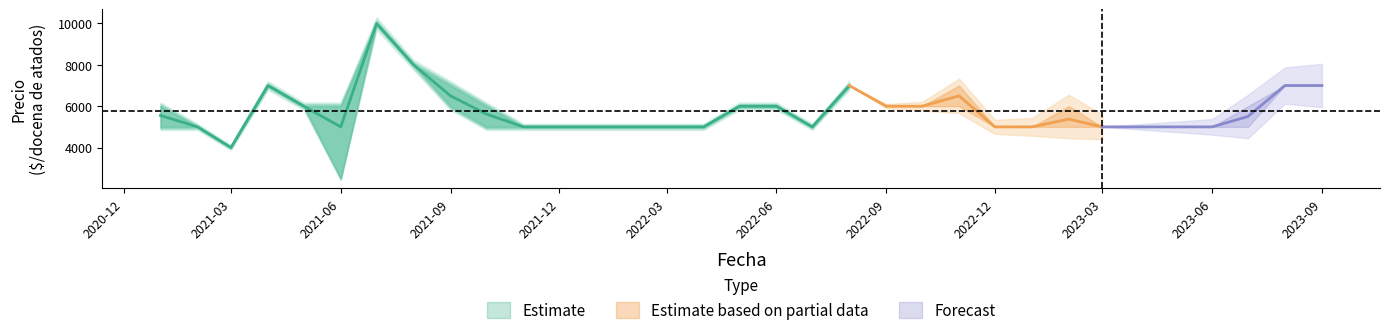

At which category does Precio promedio ponderado reach its first local peak?

2021-04